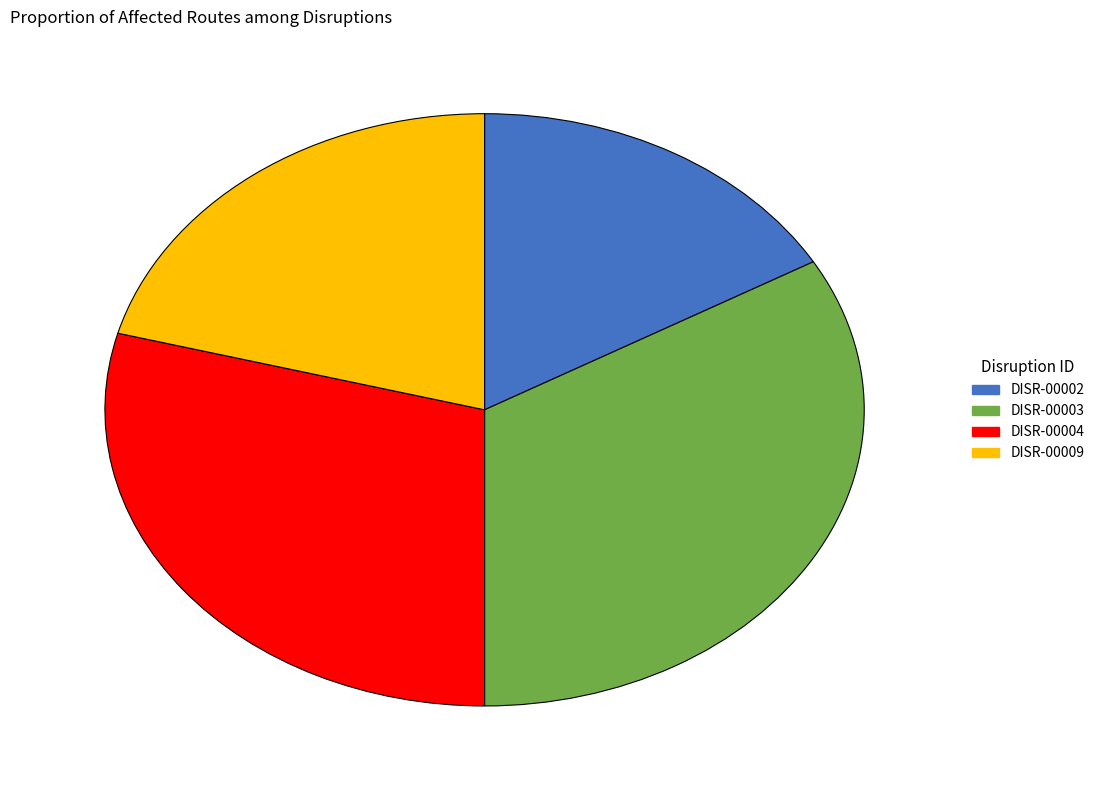

Is there any slice that represents more than half of the pie?

No